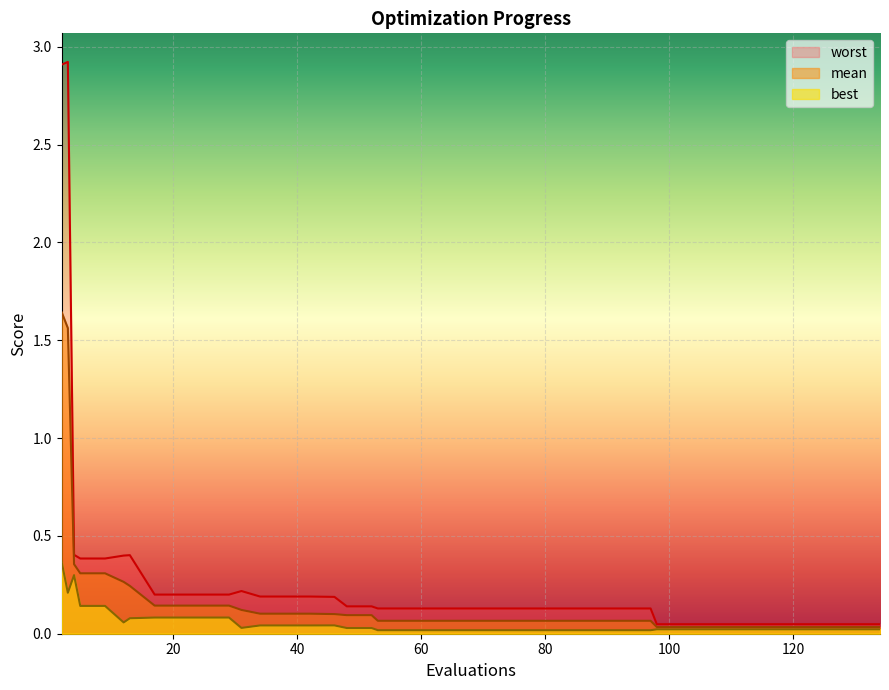

How many distinct data groups are displayed?

3